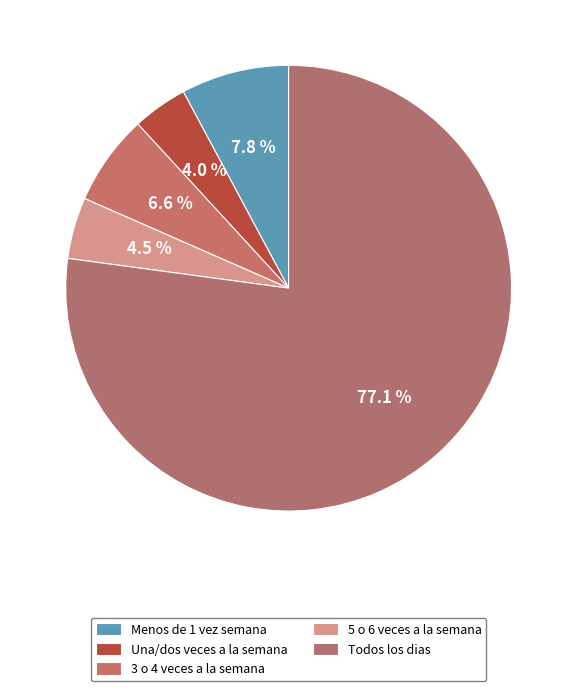

Does Todos los dias represent more than half of the total?

Yes